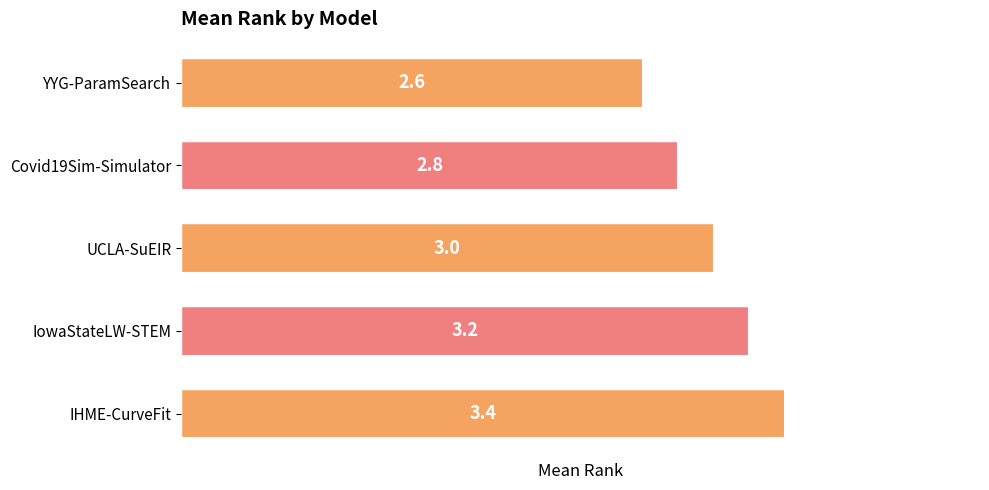

Reading bottom to top, list all the values displayed in this chart.

IHME-CurveFit=3.4	IowaStateLW-STEM=3.2	UCLA-SuEIR=3.0	Covid19Sim-Simulator=2.8	YYG-ParamSearch=2.6